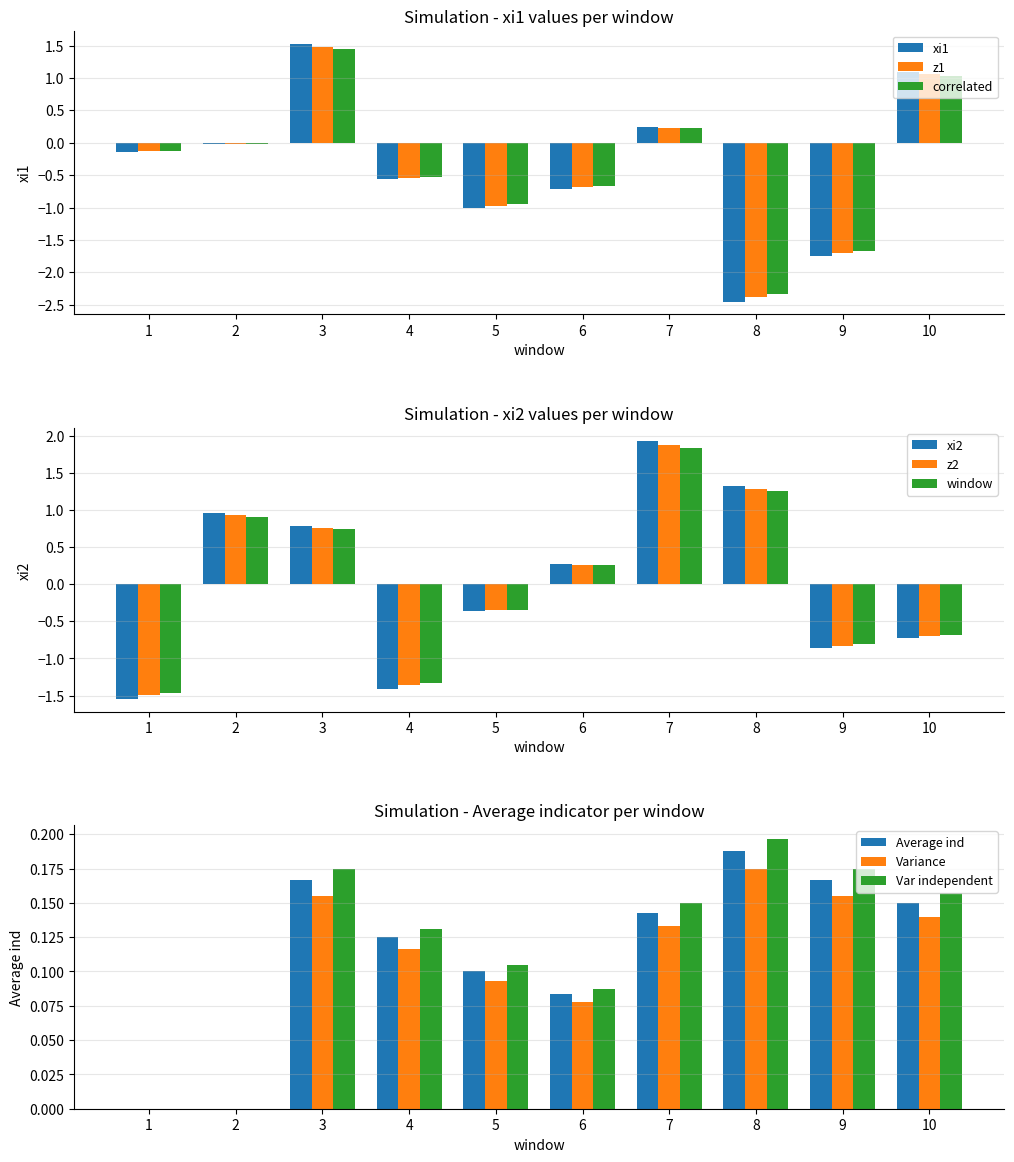

Is the value of xi2 at 2 greater than the value of xi1 at 3?

No